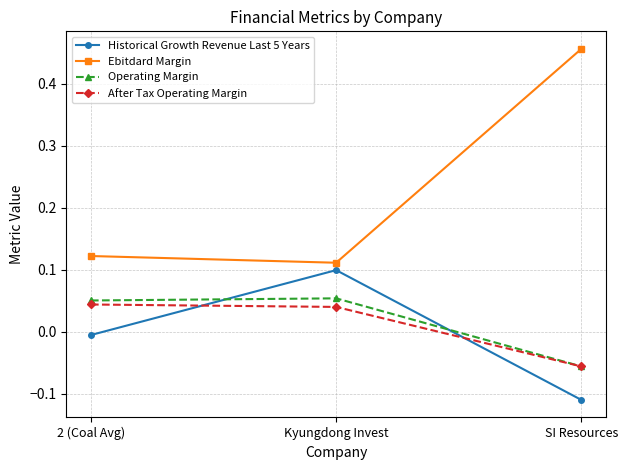

Is it true that Ebitdard Margin equals 0.1 at Kyungdong Invest?

True